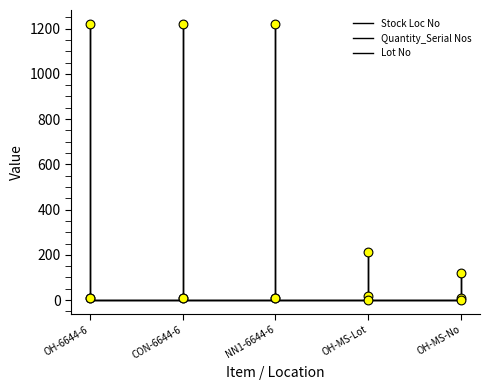

At how many categories does at least one series exceed 312?

3